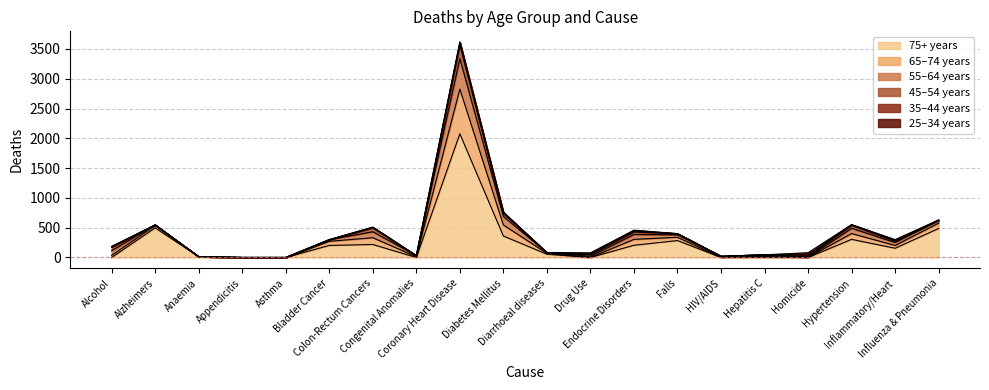

What is the sum of all d_55_64 values?

1273